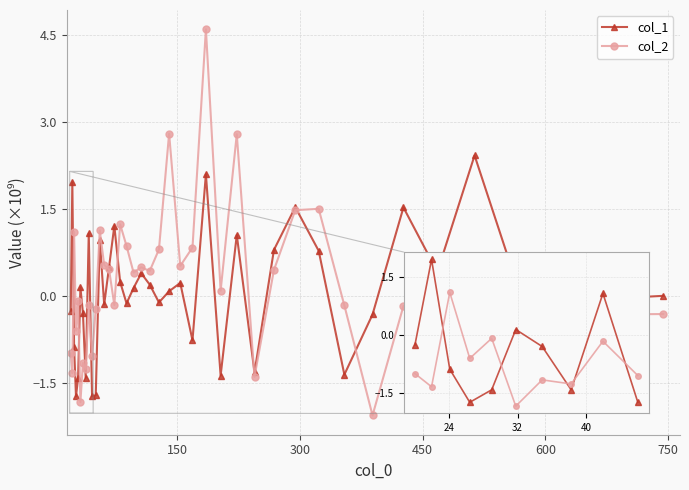

Which series has the largest range (max minus min)?

col_2